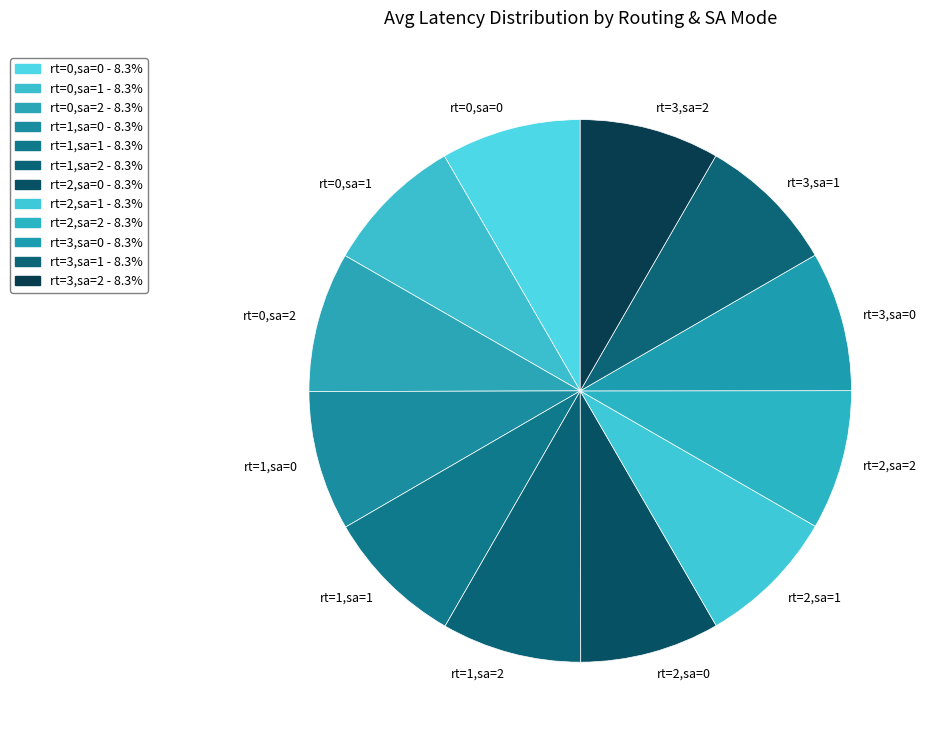

Approximately how many times larger is the value at rt=0,sa=2 compared to rt=3,sa=1?

1.0